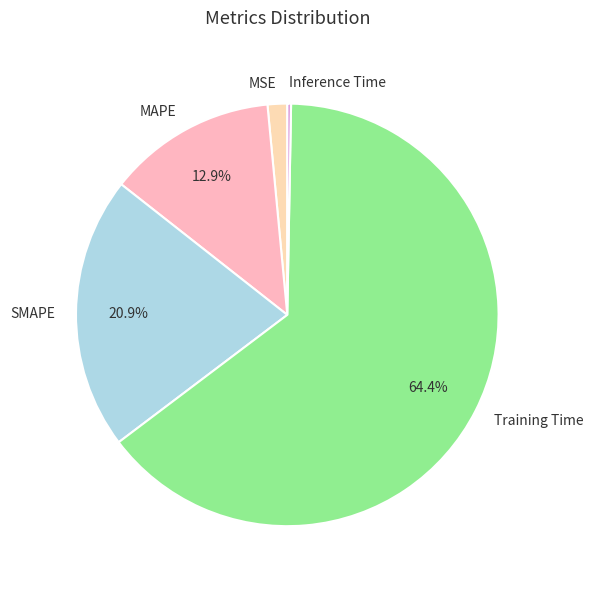

Rank the categories by value from highest to lowest.

Training Time, SMAPE, MAPE, MSE, Inference Time